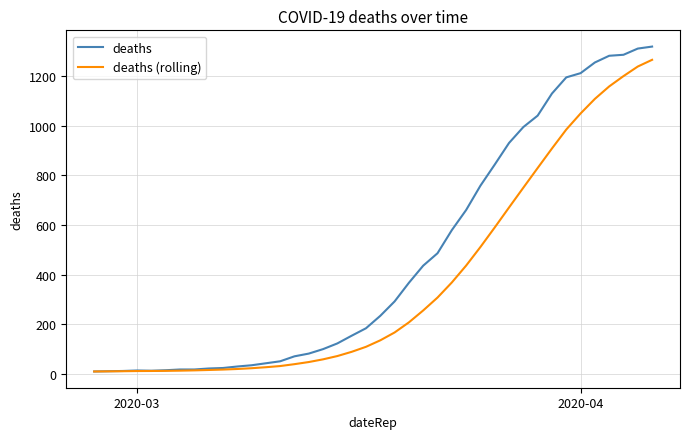

List the series in order of their overall mean, highest first.

deaths, deaths (rolling)